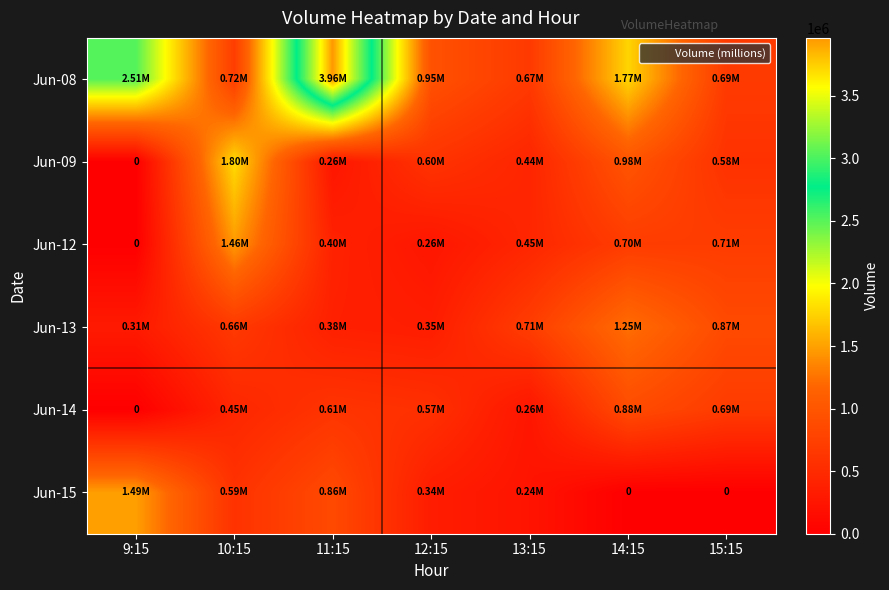

How many categories are shown in the chart?

7